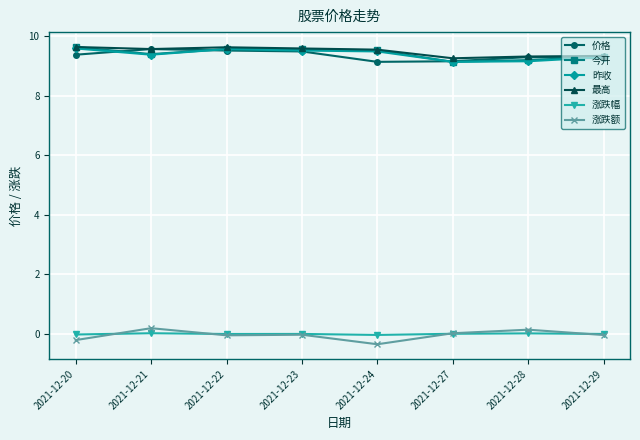

What is the spread (max minus min) of values at 2021-12-28?

9.3